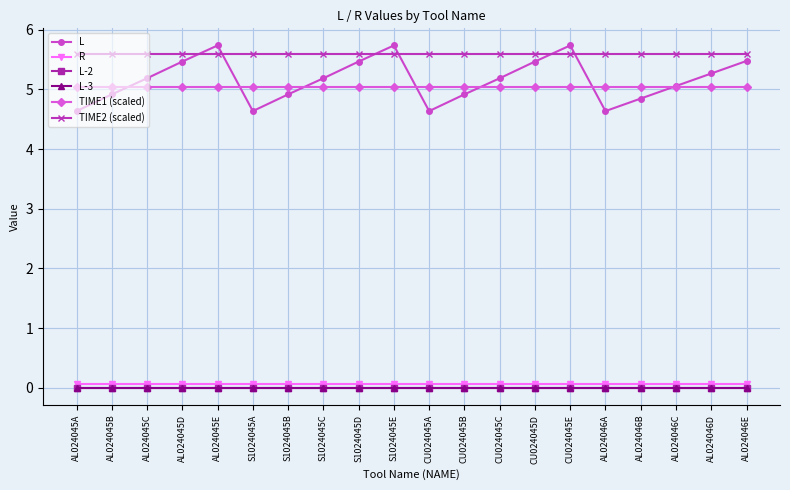

The value of L at AL024046E is 8.4. True or false?

False